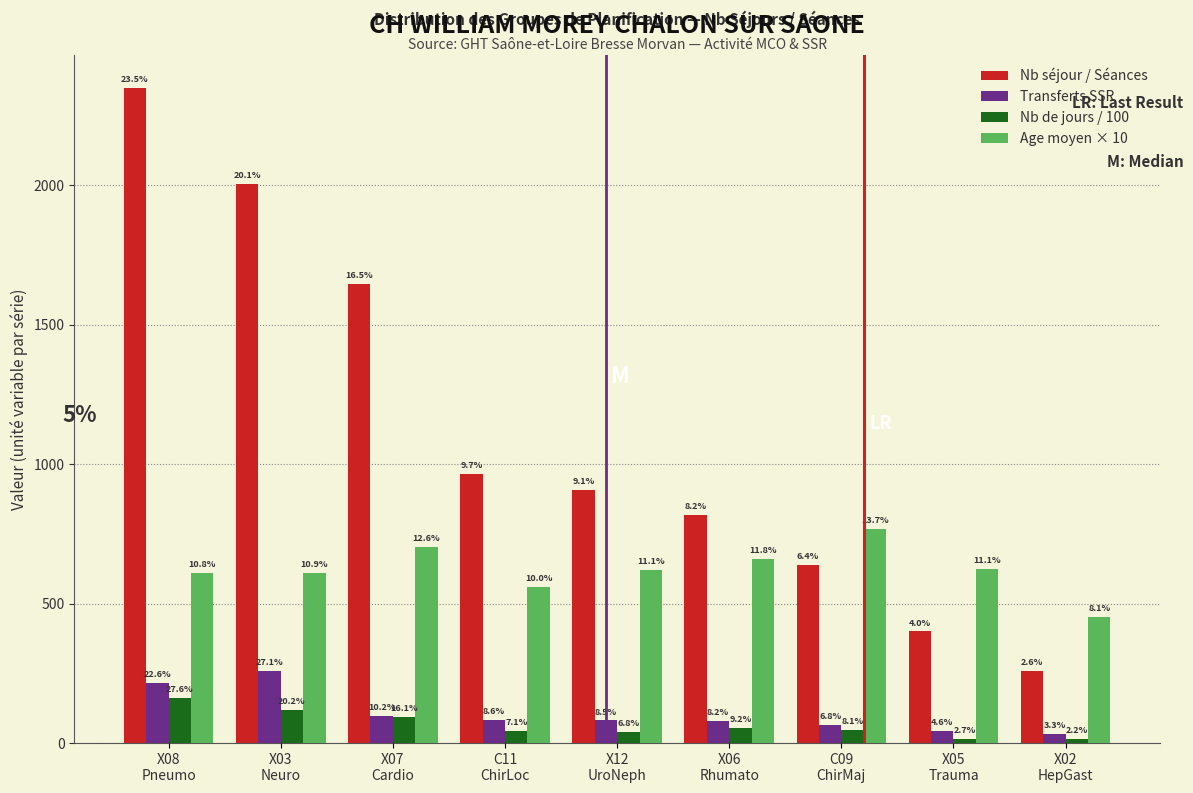

How many bars are there in each group?

4